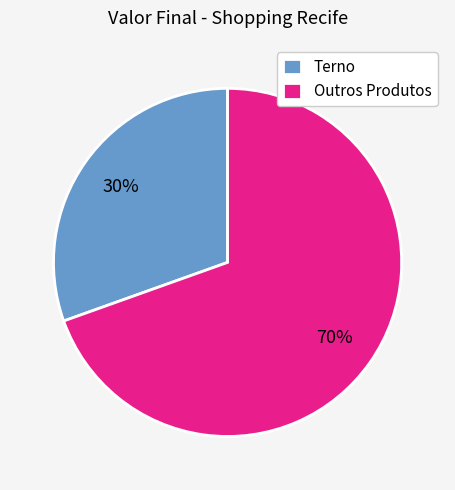

True or false: Outros Produtos accounts for 84% of the total.

False